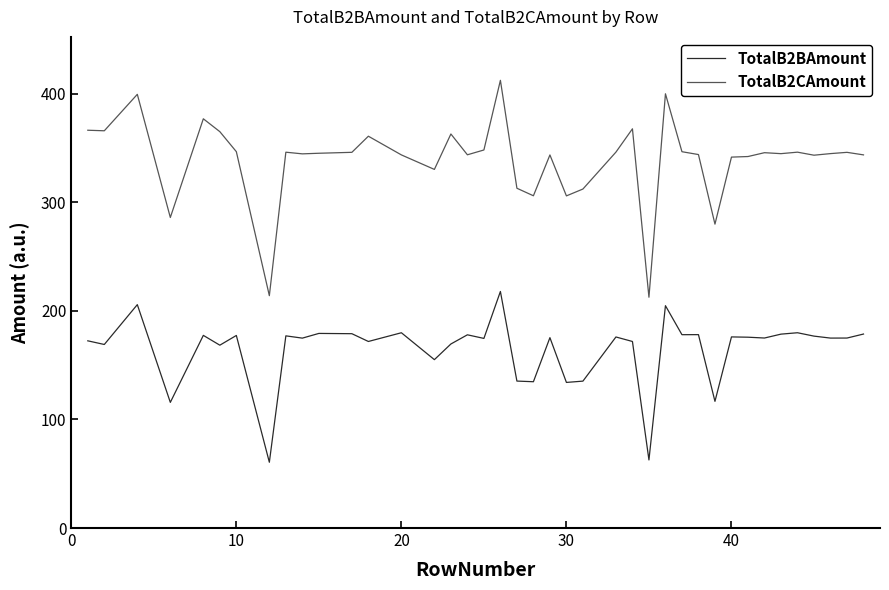

Is this an area chart (filled region under the line)?

No